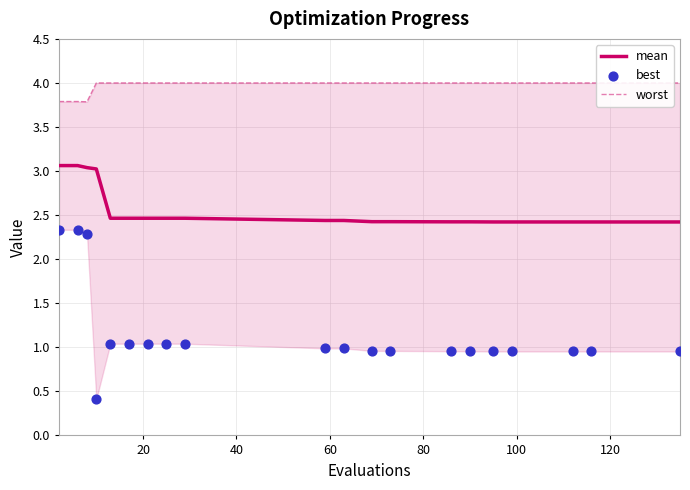

What are all the series names shown in the legend?

mean, worst, best